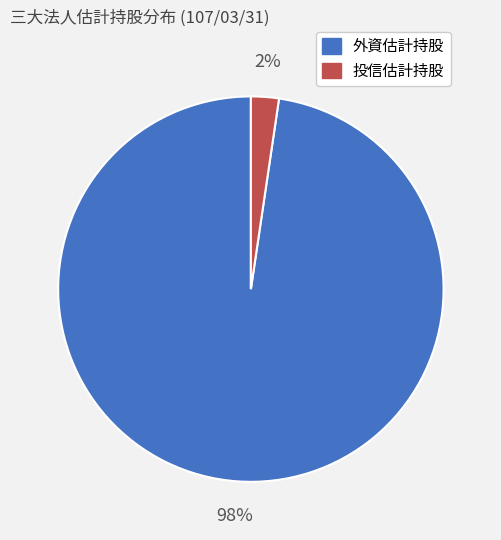

The 投信估計持股 slice represents 2% of the pie. True or false?

True